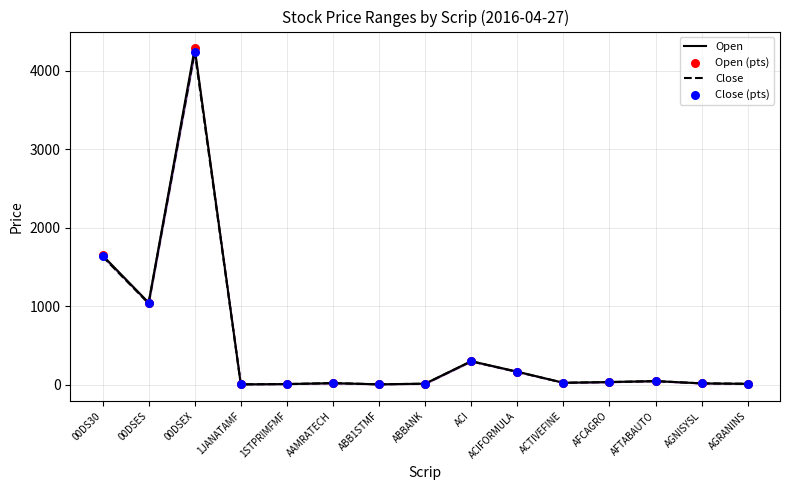

At how many categories does at least one series exceed 2118?

1